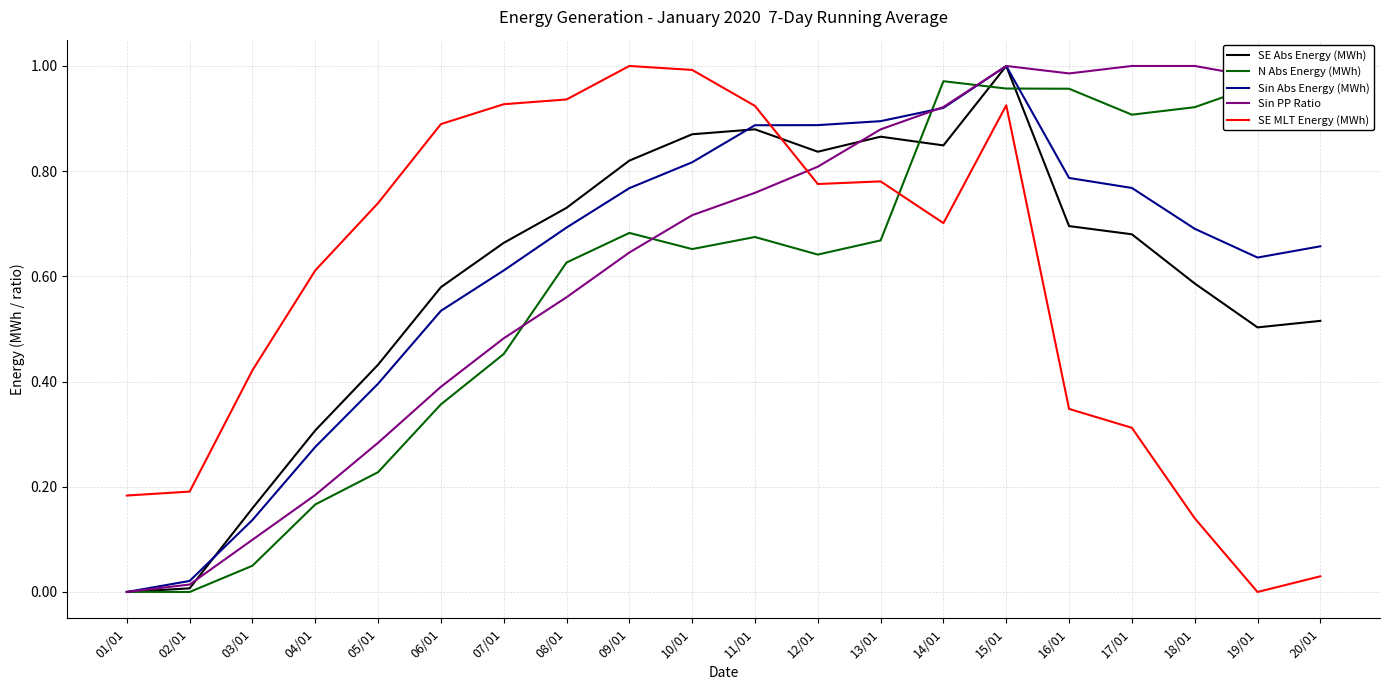

Between 07/01 and 20/01, which series saw the biggest shift?

SE MLT Energy (MWh)